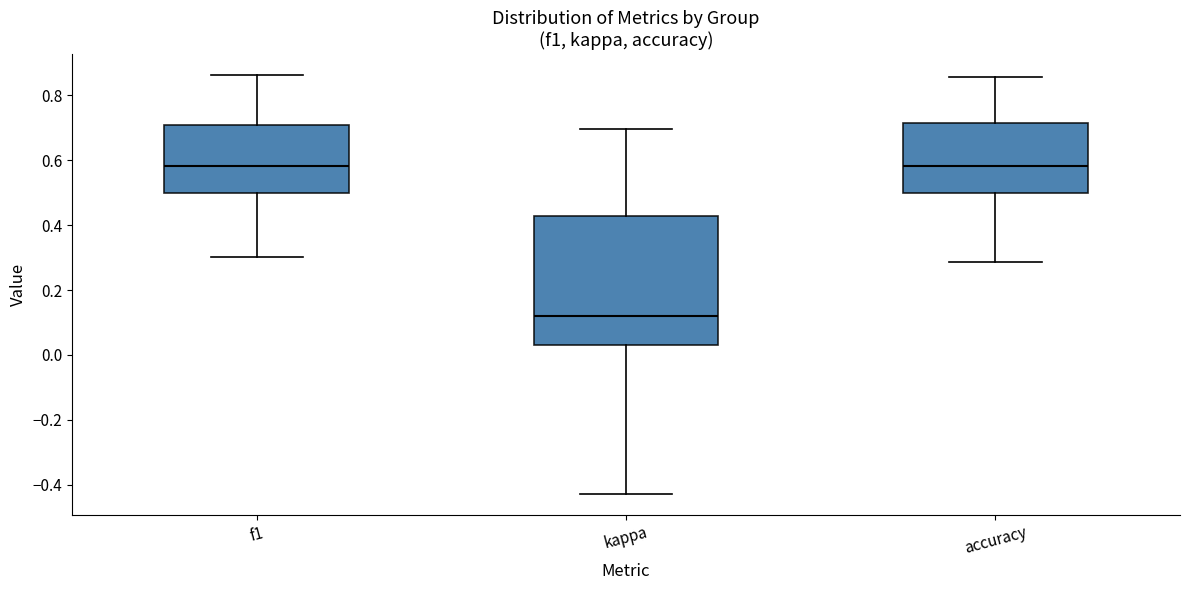

Reading left to right, transcribe this box plot: for each box, give where its median line is, the range the box spans, and where its two whiskers end, as read against the y-axis. The values are not printed on the chart, so give them approximately, as read against the axis.

f1: median 0.58, box 0.50 to 0.70, whiskers 0.30 to 0.86
kappa: median 0.12, box 0.02 to 0.42, whiskers -0.42 to 0.70
accuracy: median 0.58, box 0.50 to 0.72, whiskers 0.28 to 0.86